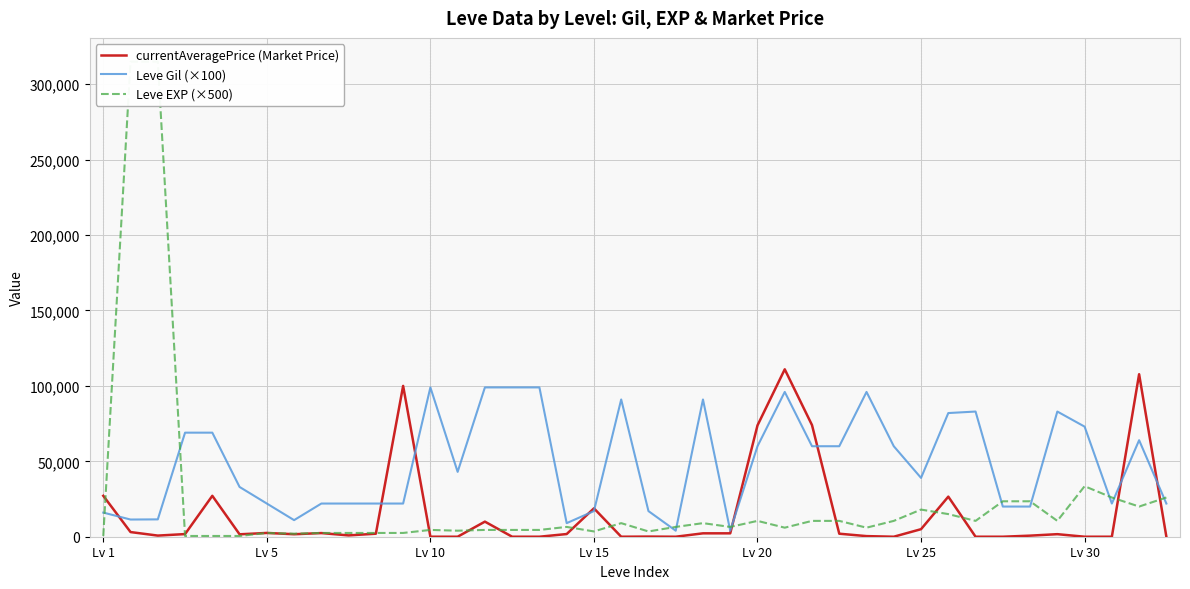

What value does the currentAveragePrice (Market Price) series have at 25, to the nearest 100?

111000